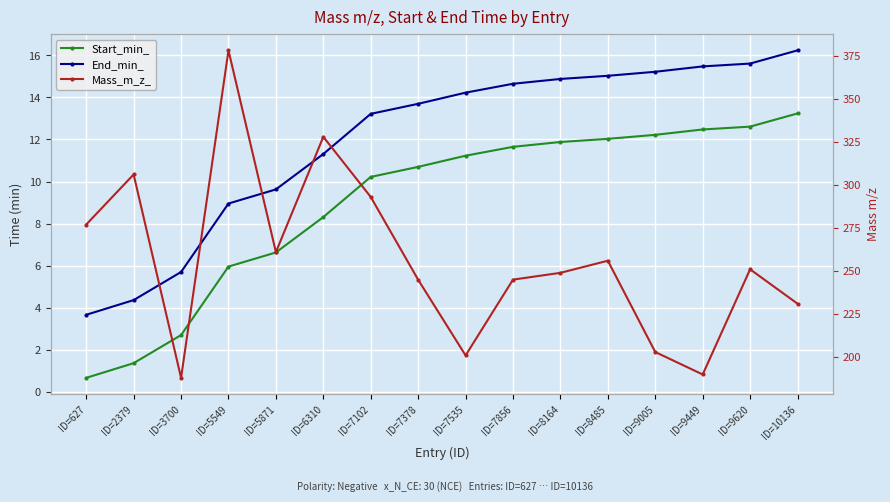

Is the value of Start_min_ at ID=2379 greater than the value of End_min_ at ID=3700?

No